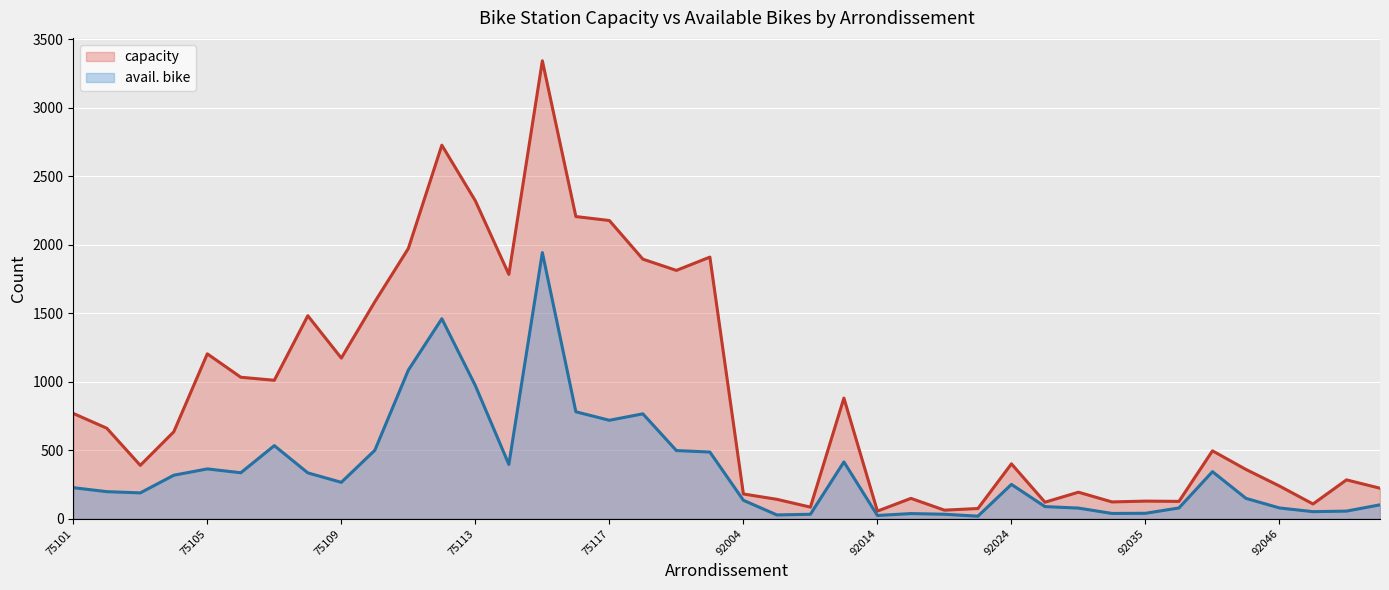

Is the value of avail. bike at 92014 greater than the value of capacity at 75106?

No